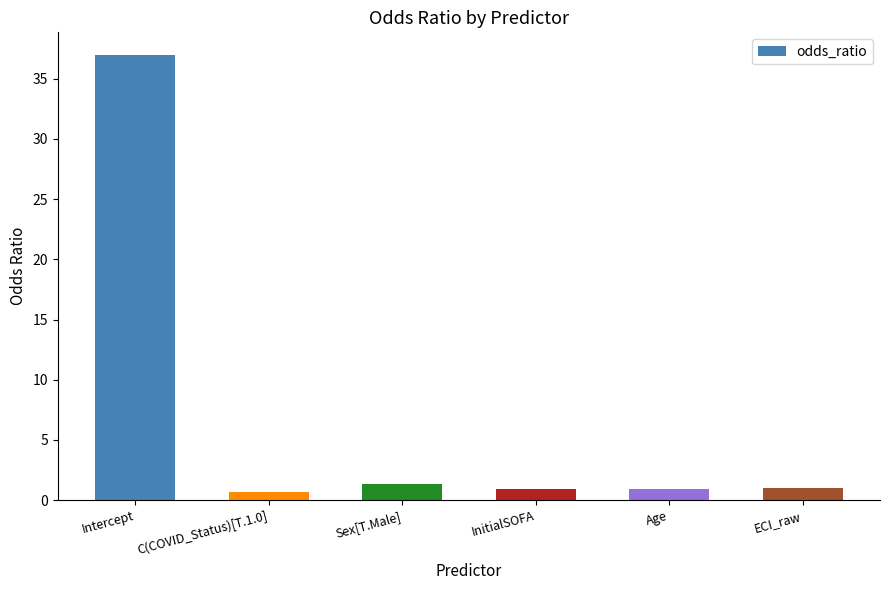

Read the value at Age.

1.0